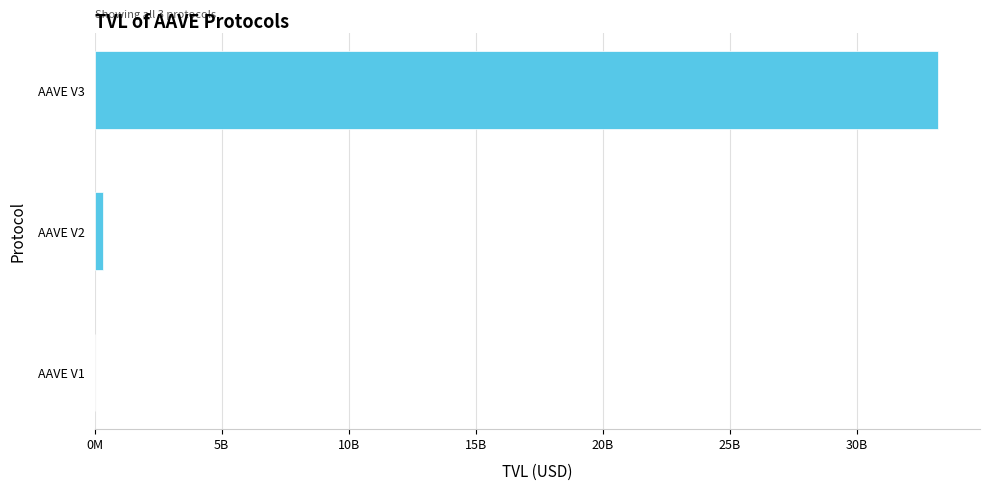

Are the bars horizontal?

Yes